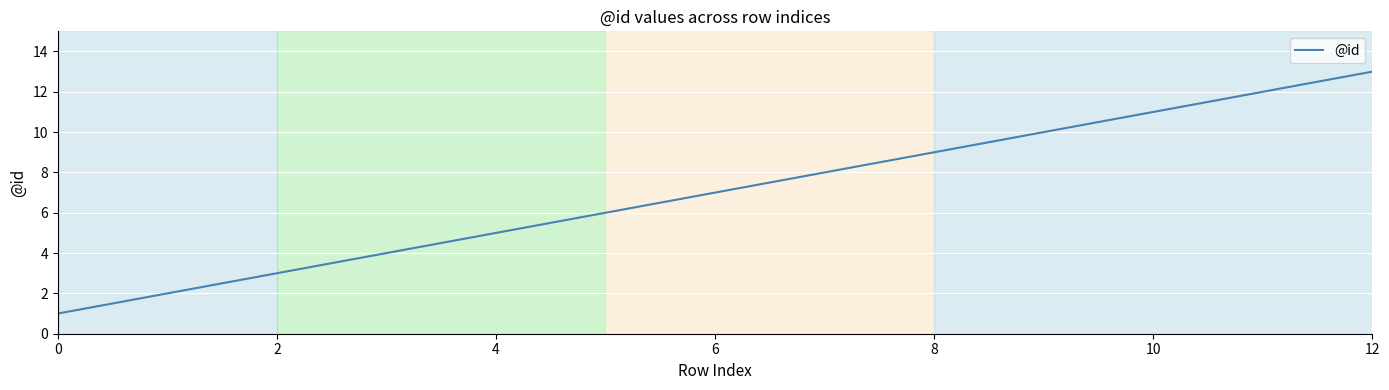

What is the greatest value displayed?

13